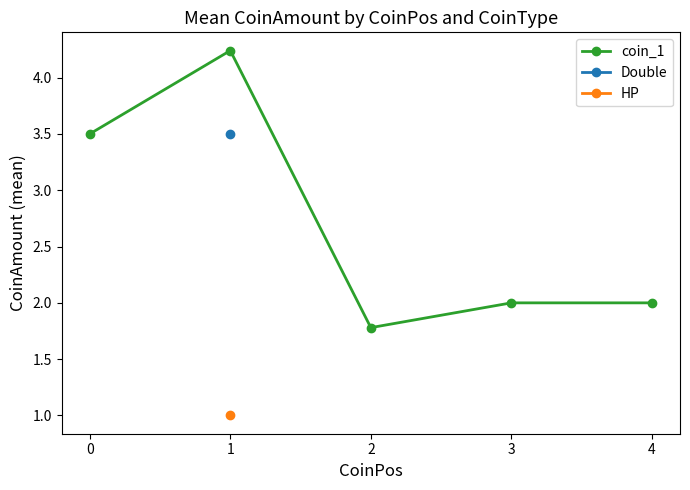

What is the sum of all values?

13.5